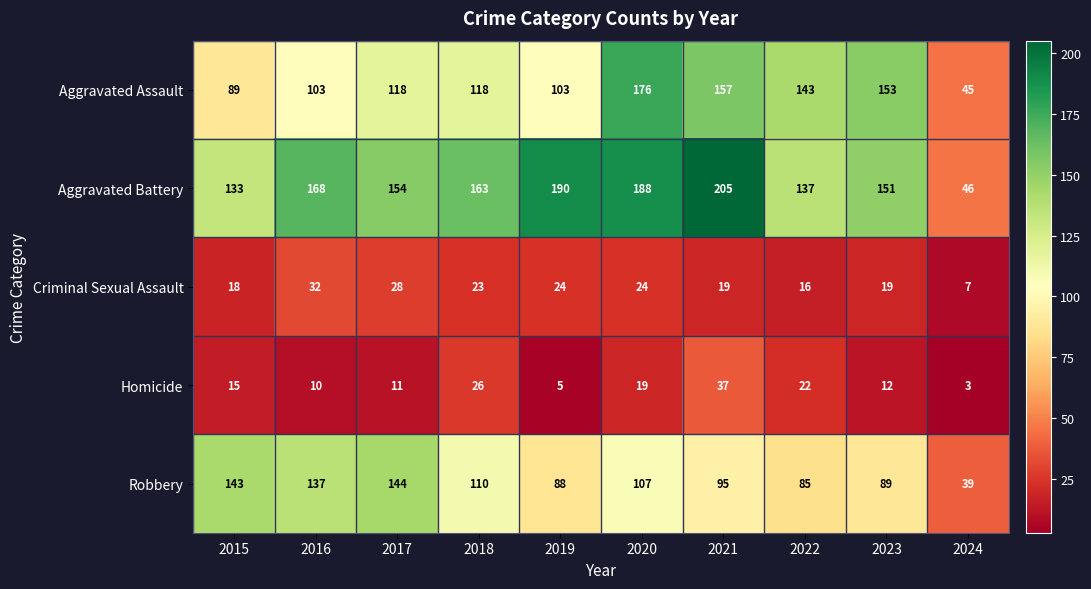

What is the difference between the second highest and second lowest values in the Criminal Sexual Assault series?

12